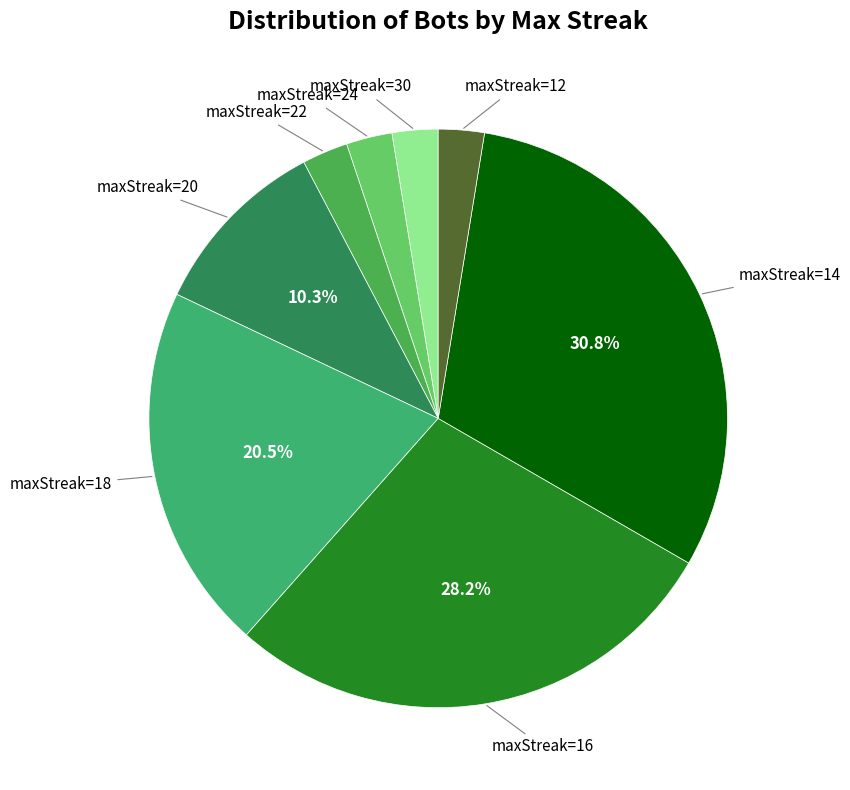

How many segments does this pie chart have?

8